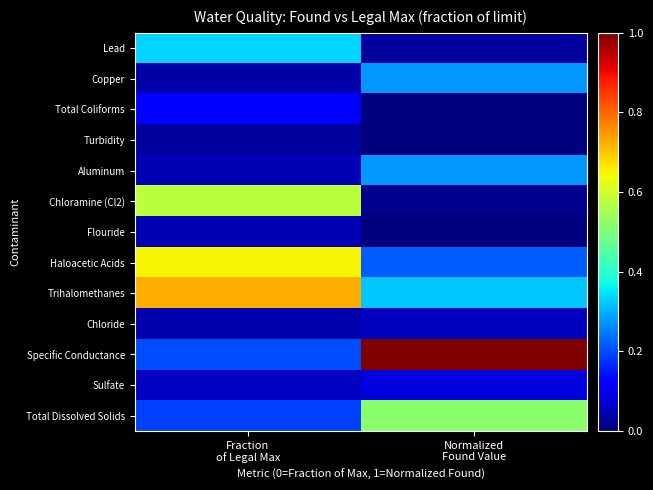

At how many categories does at least one series exceed 0?

2